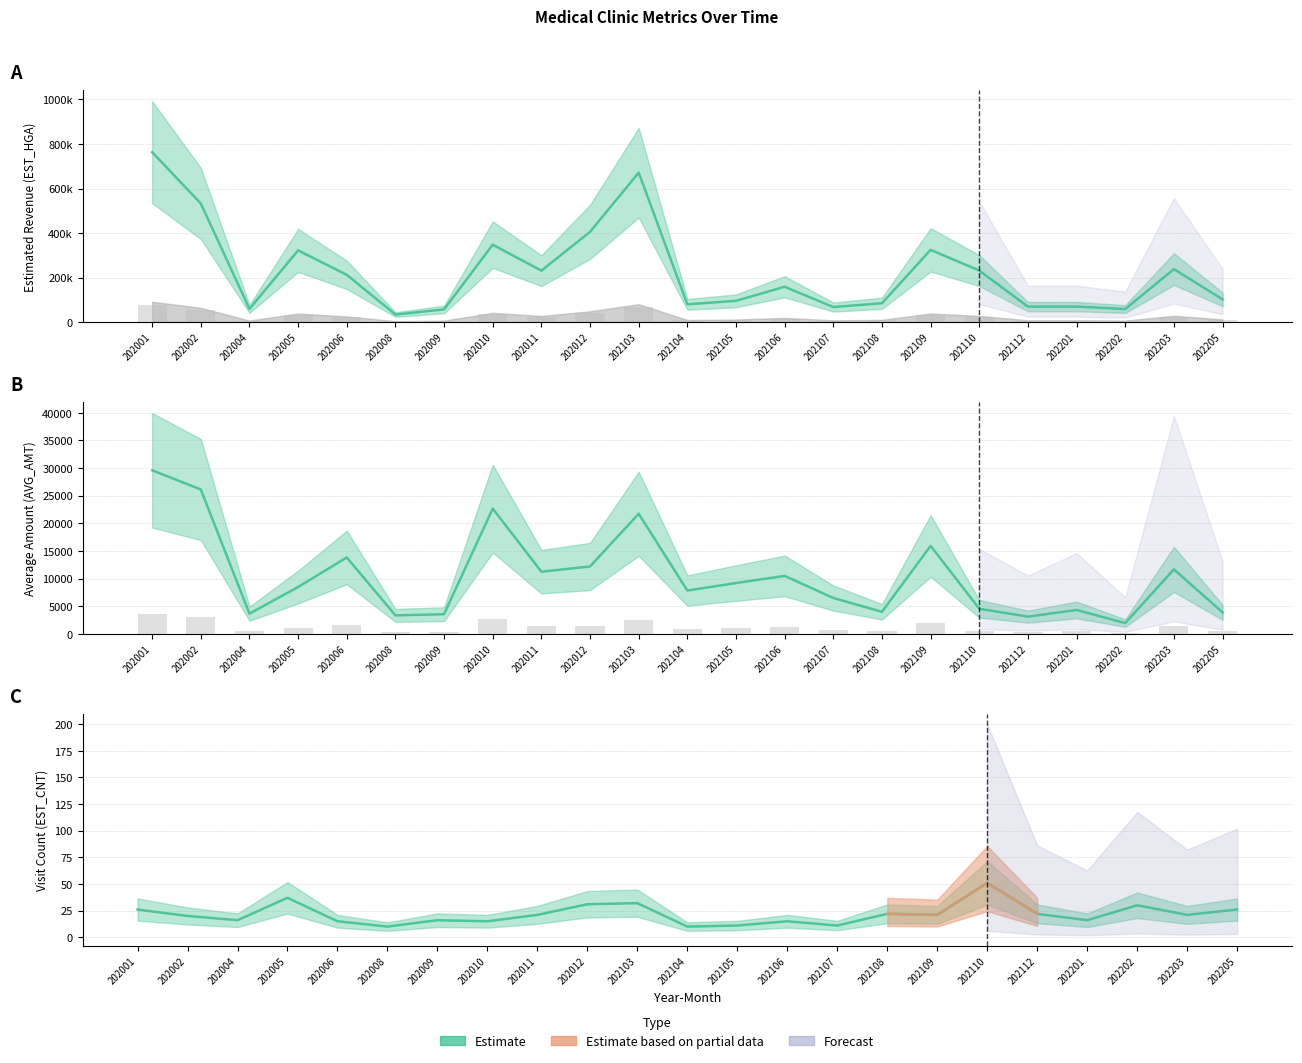

Does the chart contain stacked bars?

No